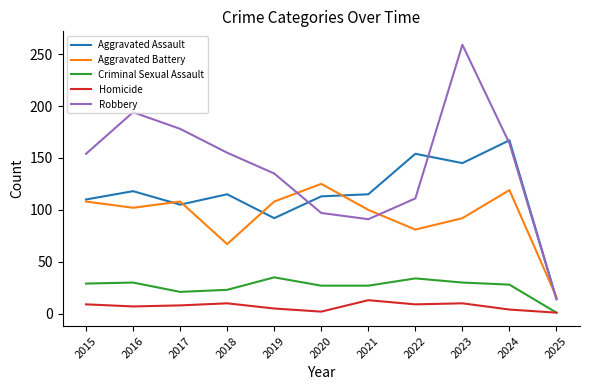

What is the difference between the highest and lowest values at 2021?

102